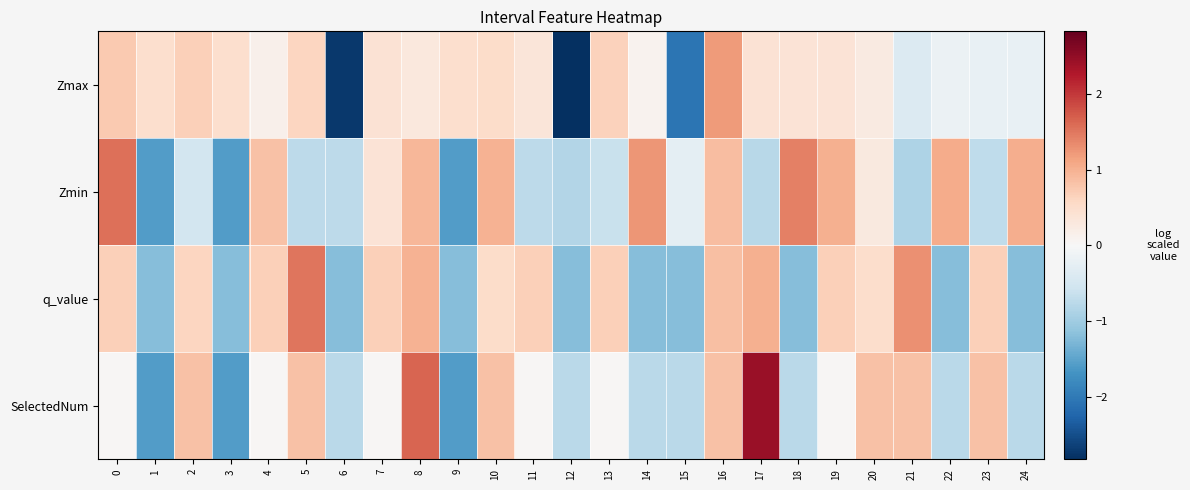

What is the difference between the highest and lowest values at 8?

1.3